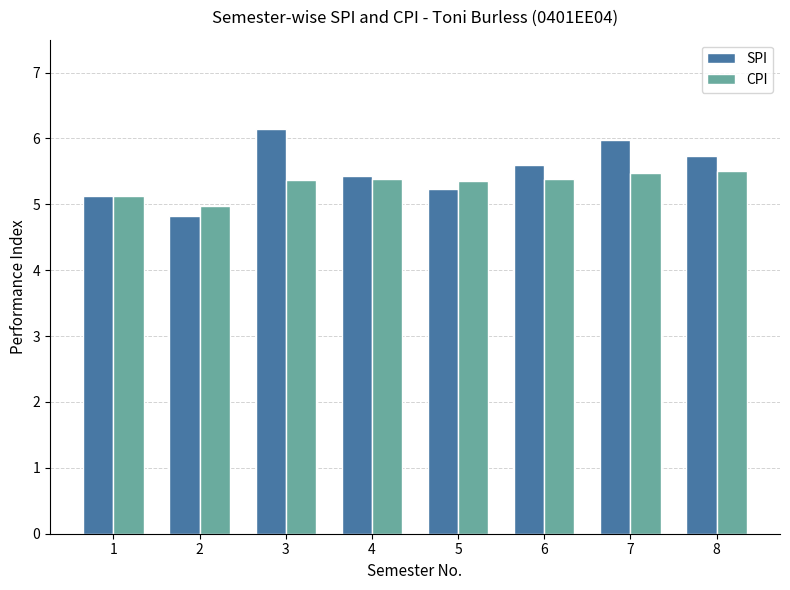

Rank the series at 7 from lowest to highest value.

CPI, SPI